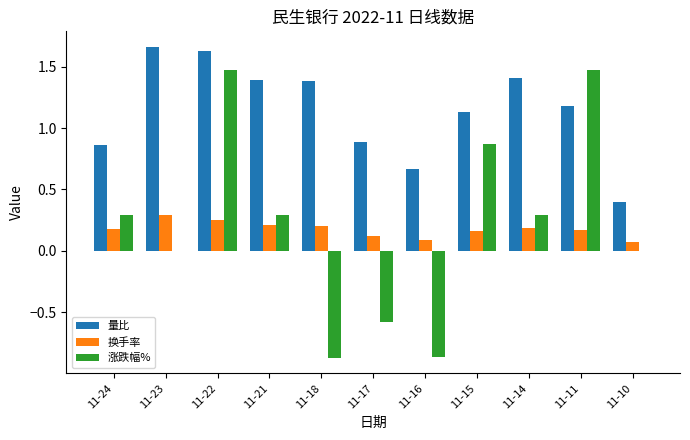

The 换手率 series shows 0.2 at 11-21. True or false?

True